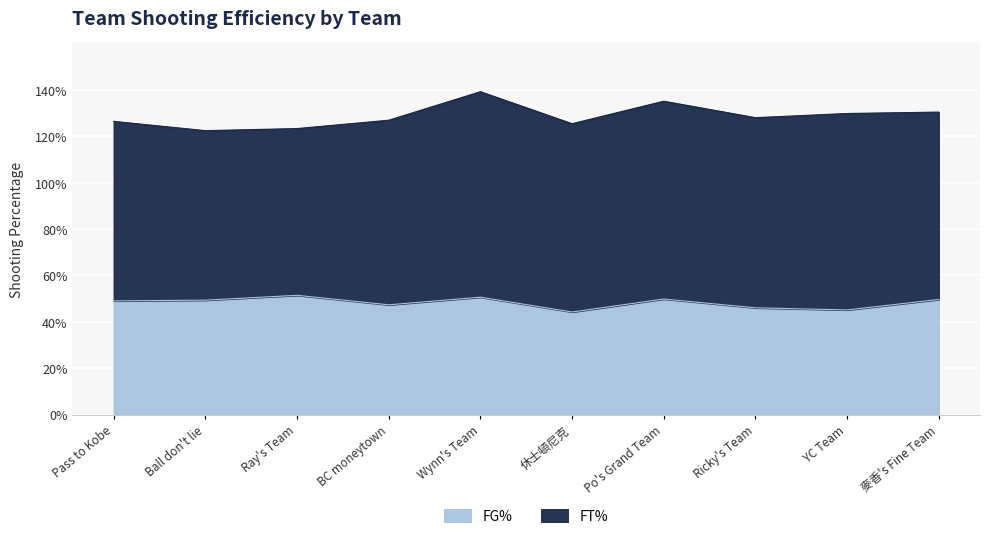

How many data points does each series have?

10